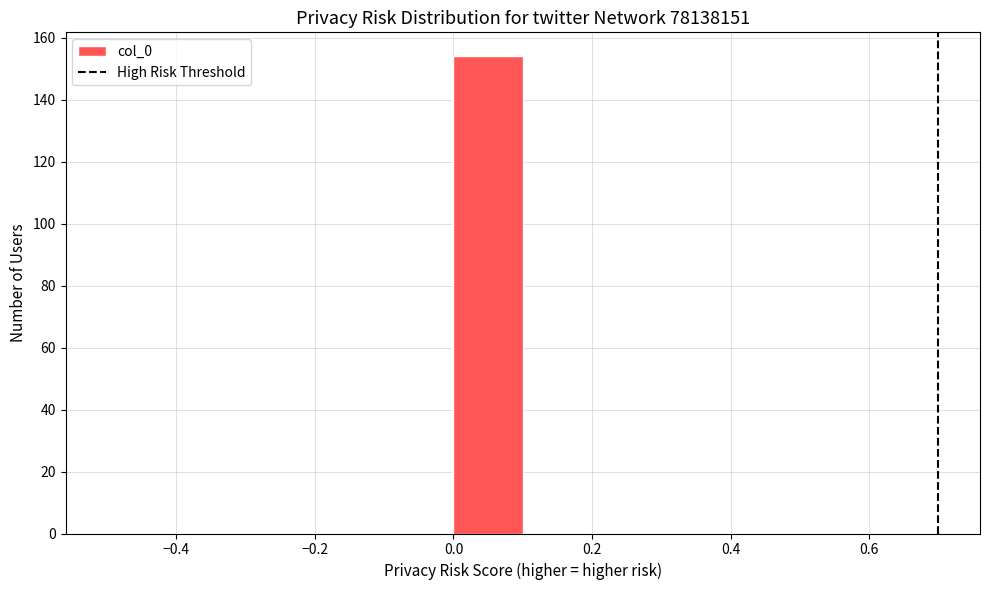

Which range on the x-axis has the tallest bar?

0.0 to 0.1